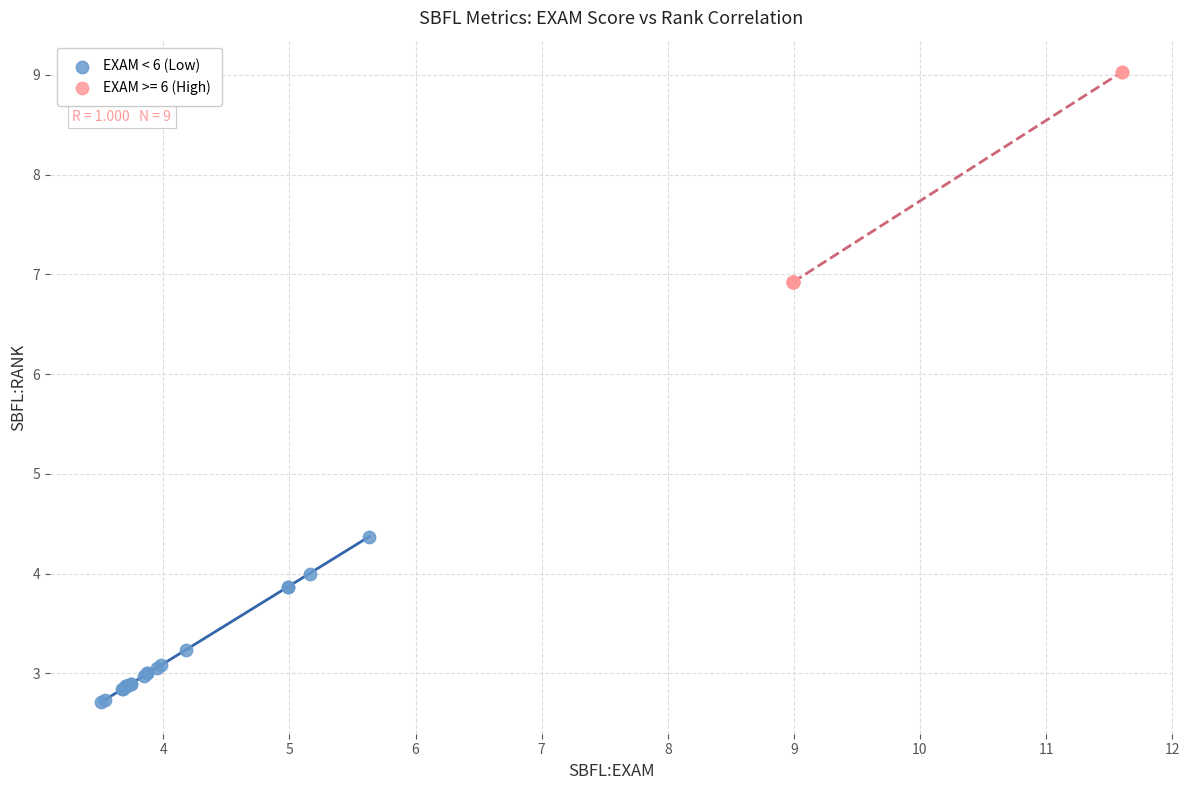

Which series contains the lowest Y value?

EXAM < 6 (Low)